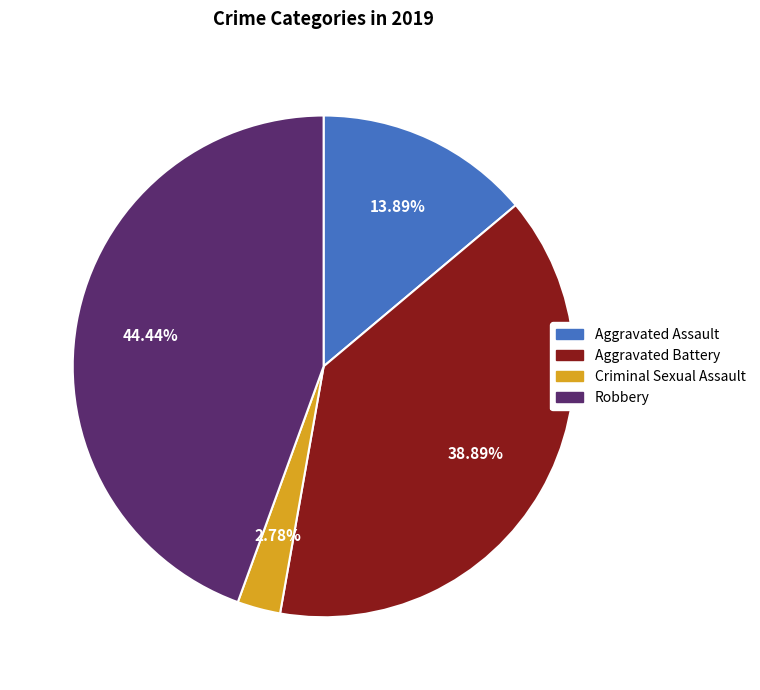

Does any single category account for the majority?

No